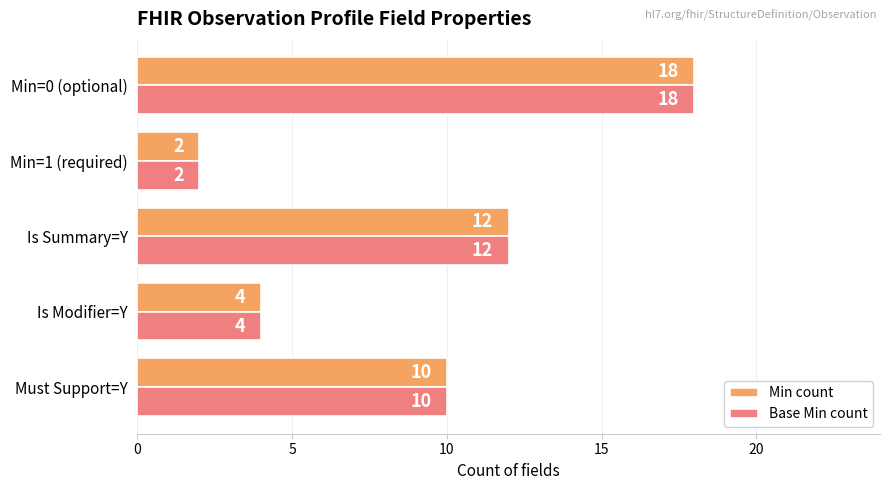

Rank the categories by Min count value from lowest to highest.

Min=1 (required), Is Modifier=Y, Must Support=Y, Is Summary=Y, Min=0 (optional)